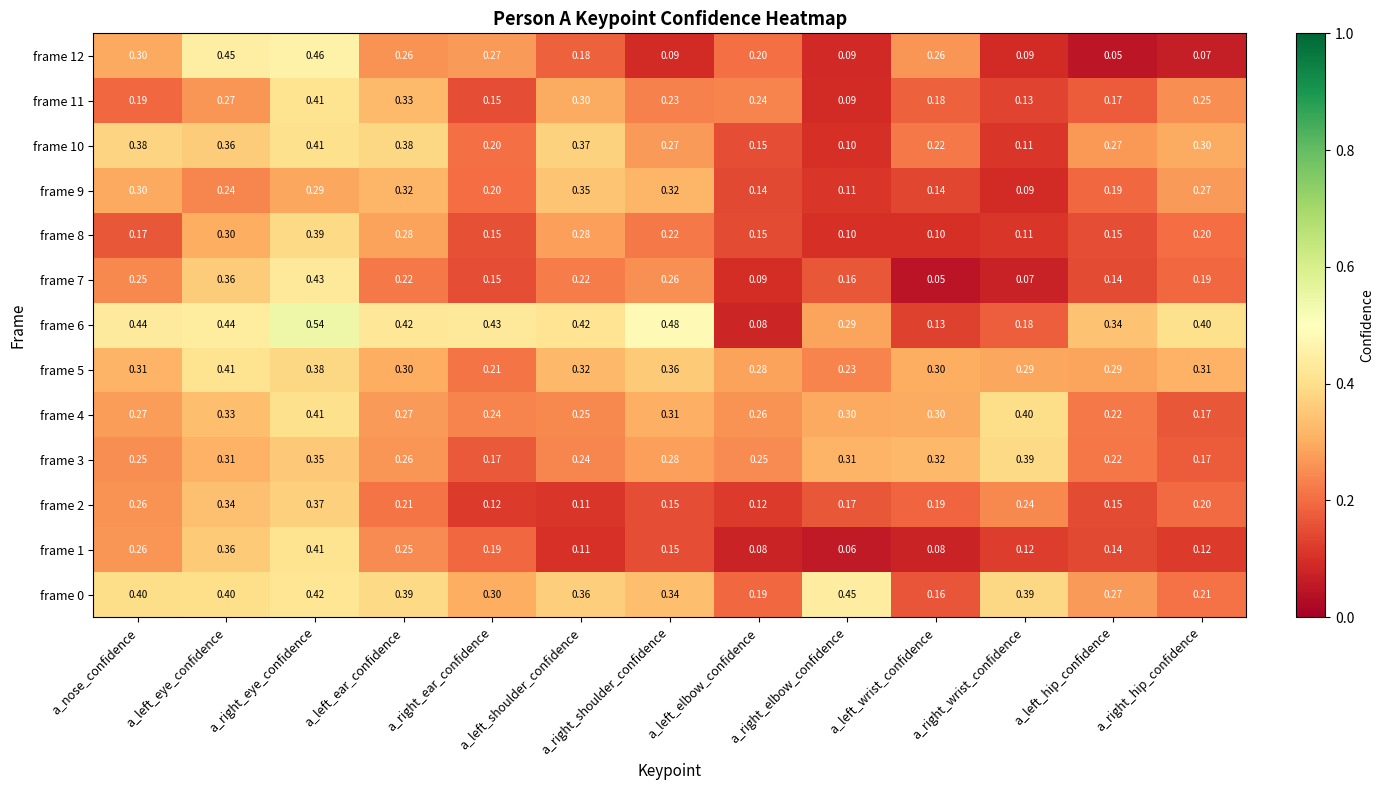

Is the value of frame 5 at a_left_shoulder_confidence greater than the value of frame 8 at a_right_hip_confidence?

Yes